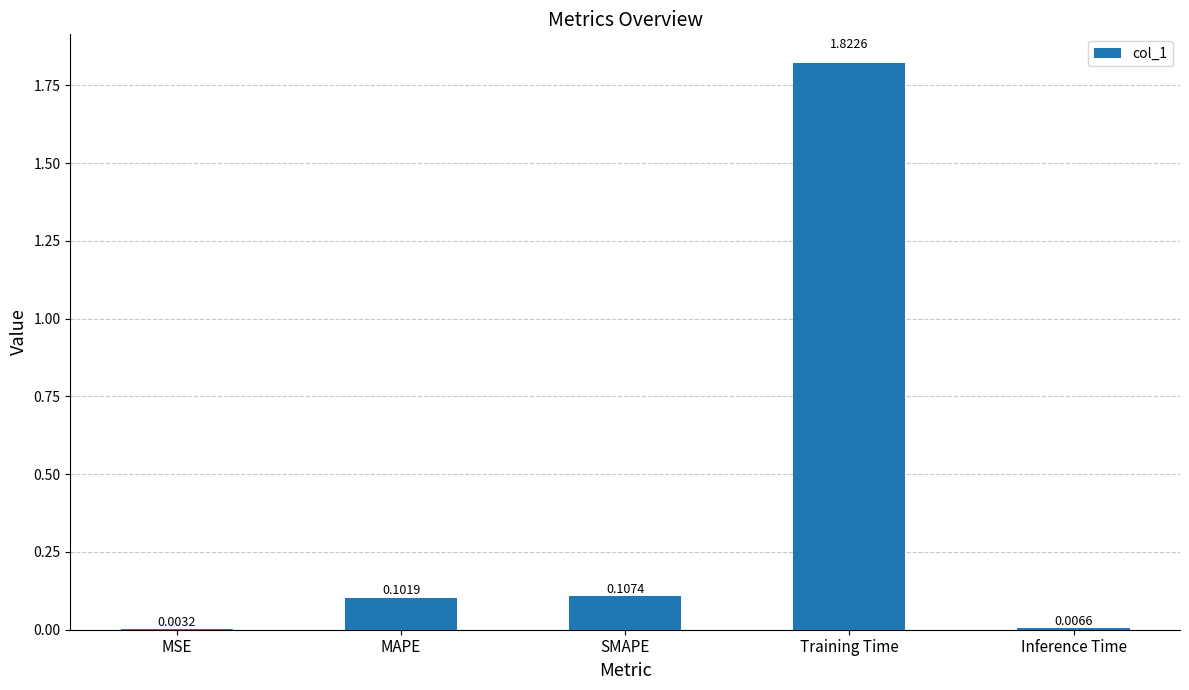

Which has a higher value, MSE or SMAPE?

SMAPE